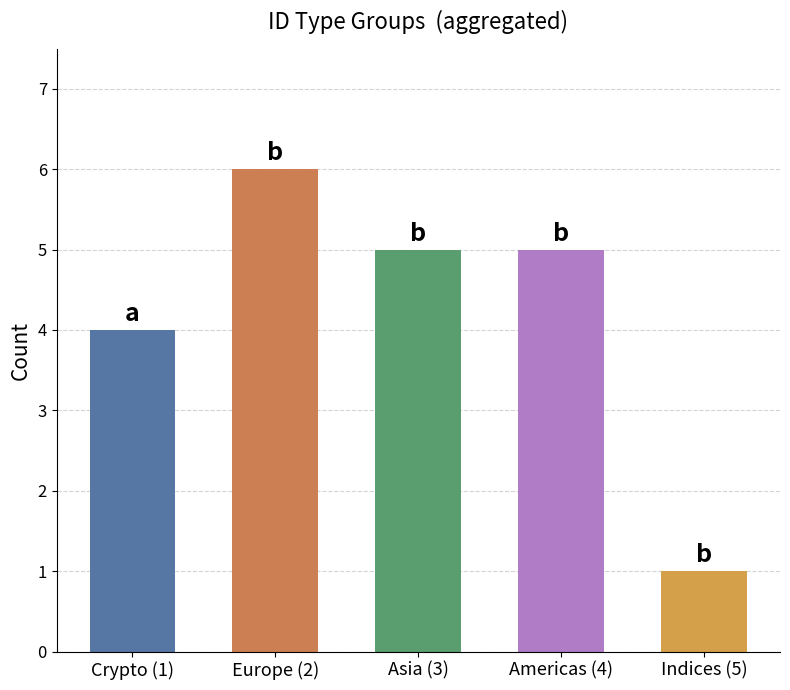

Which label corresponds to the largest value in the chart?

Europe (2)